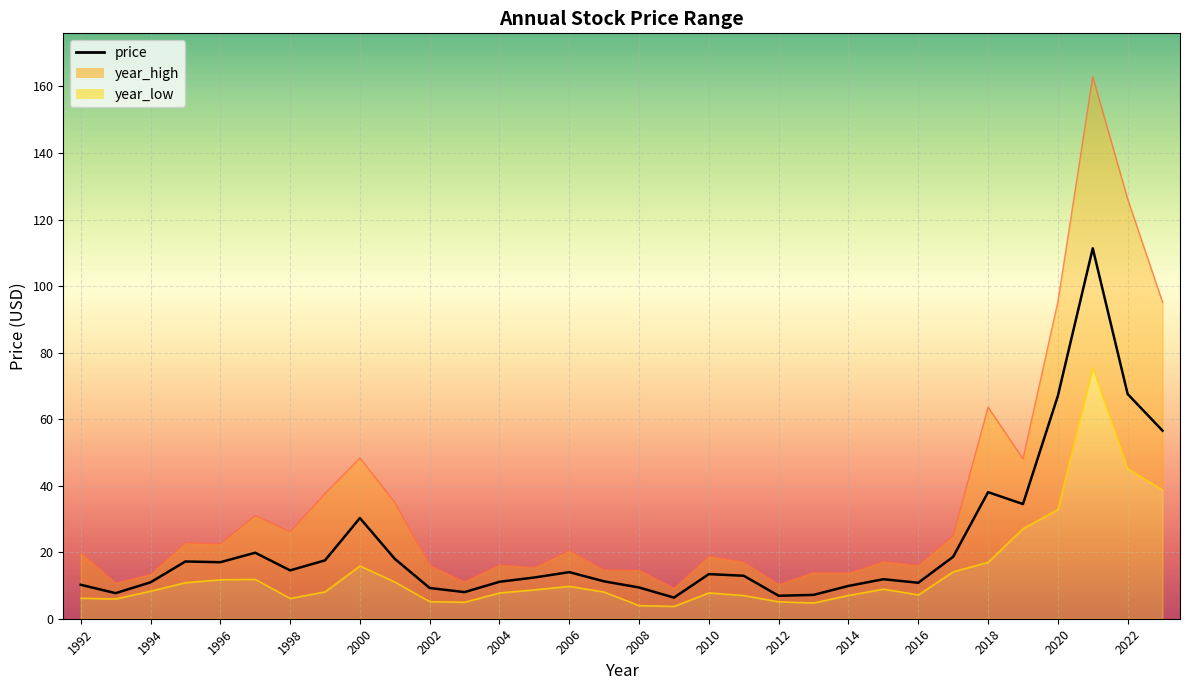

True or false: year_high_line has a value of 31.6 at 2006.

False